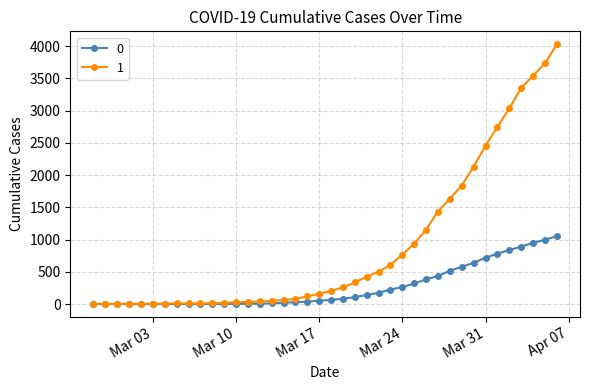

Rank the series by their average value, from lowest to highest.

0, 1